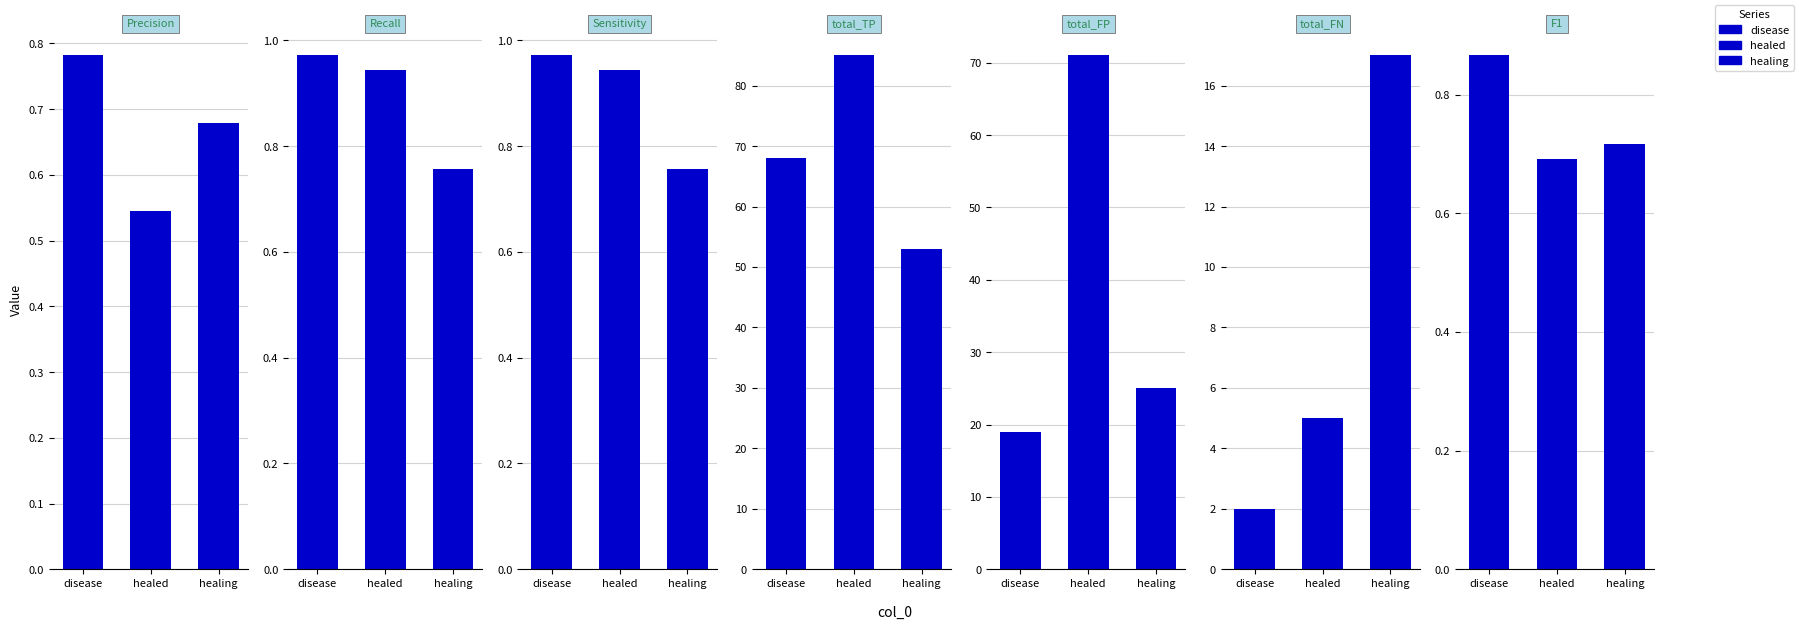

What is the spread (max minus min) of values at total_FP?

52.0